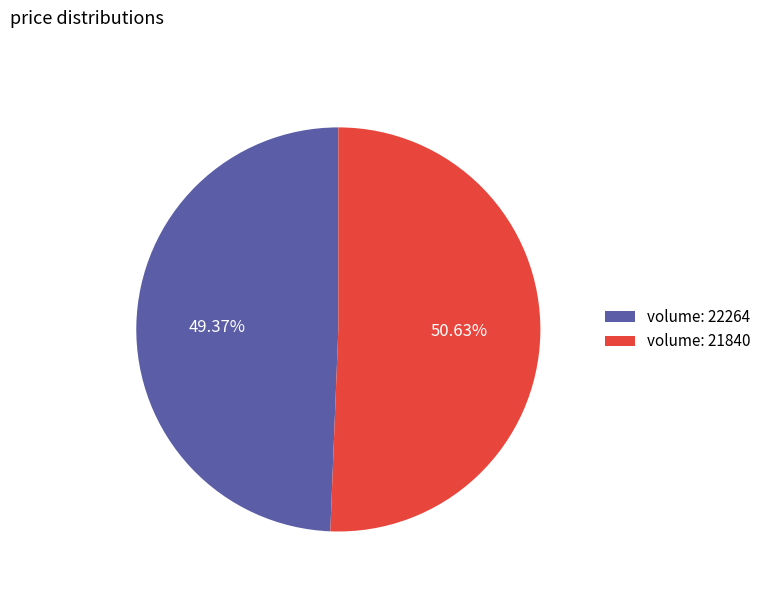

Rank the categories by value from highest to lowest.

volume: 21840, volume: 22264